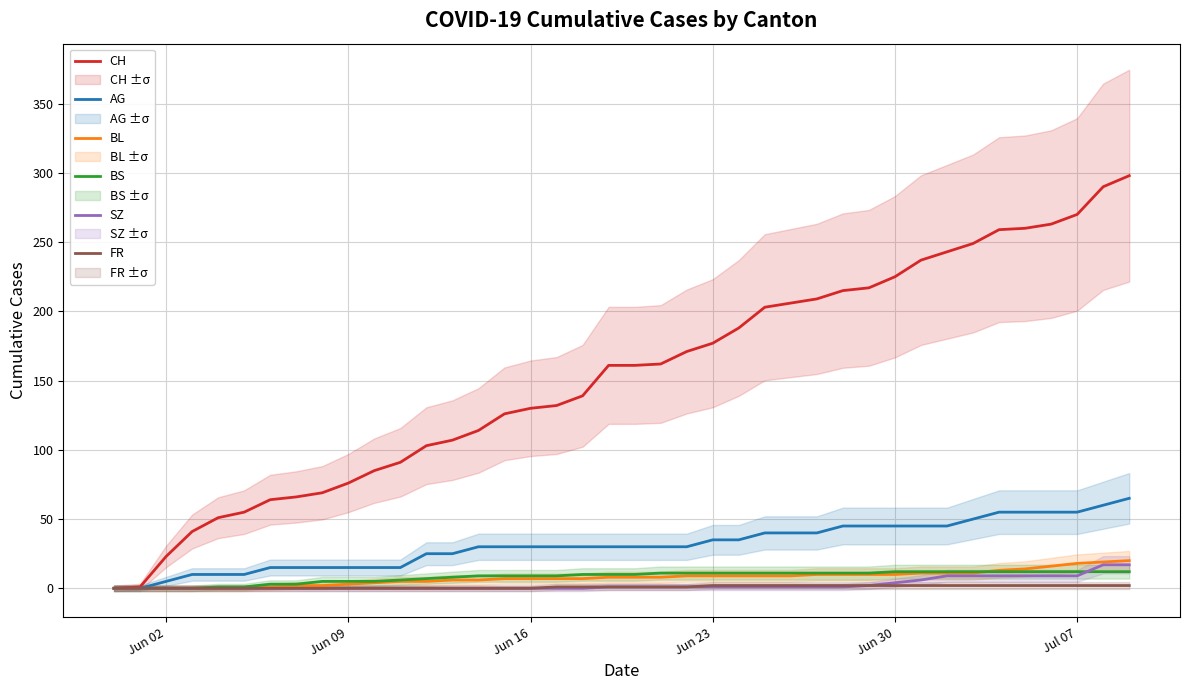

What is the maximum value for AG?

65